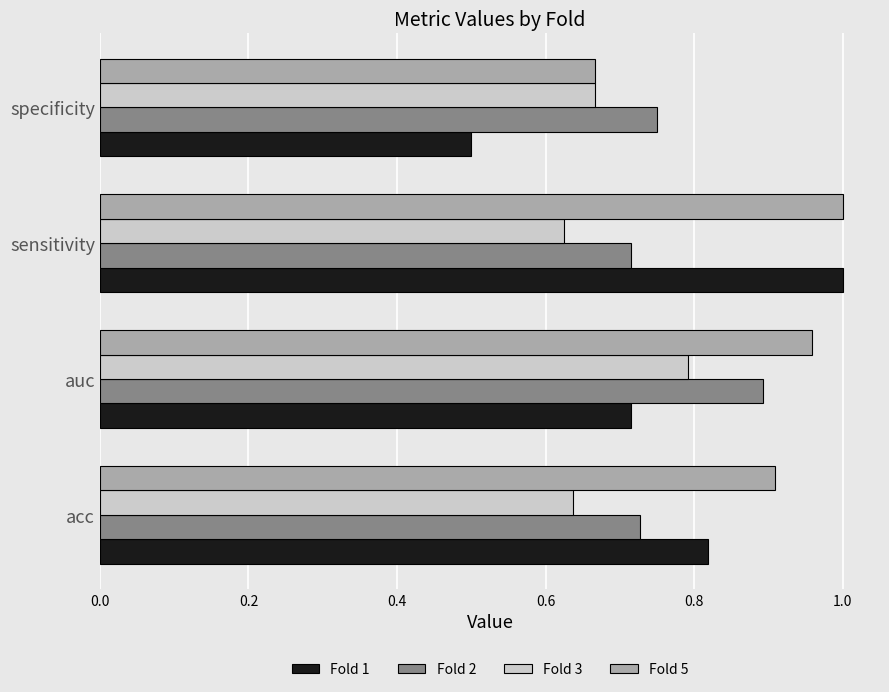

What is the sum of the Fold 5 values at sensitivity and acc?

1.9